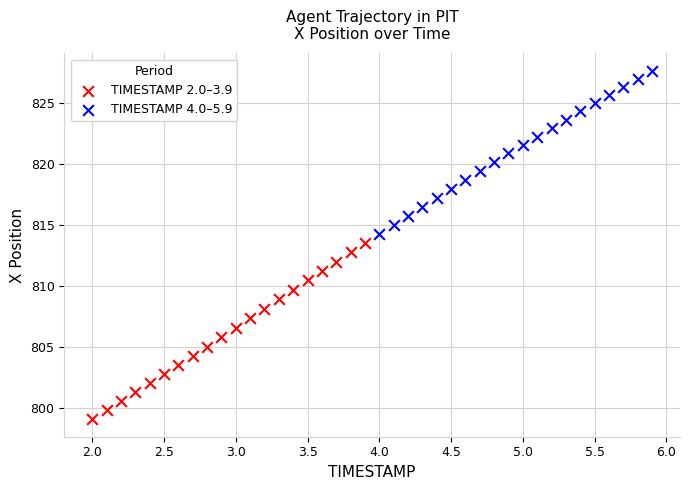

Which series has the widest spread of Y values?

TIMESTAMP 2.0–3.9